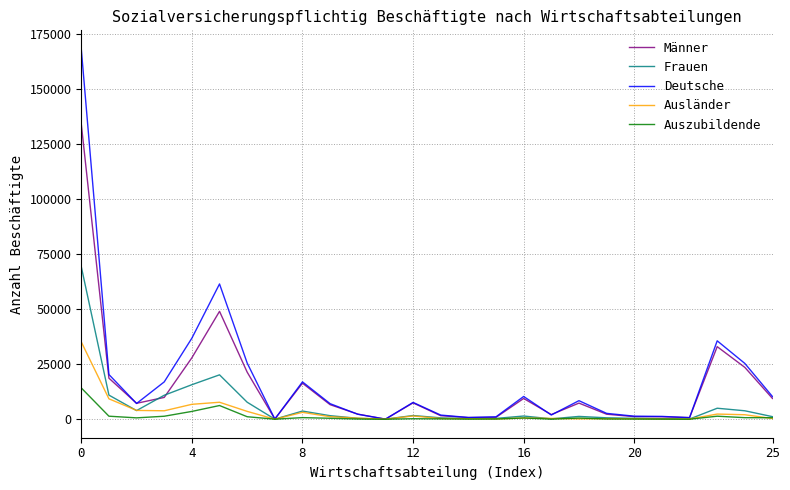

What is the maximum value shown in the chart?

168241